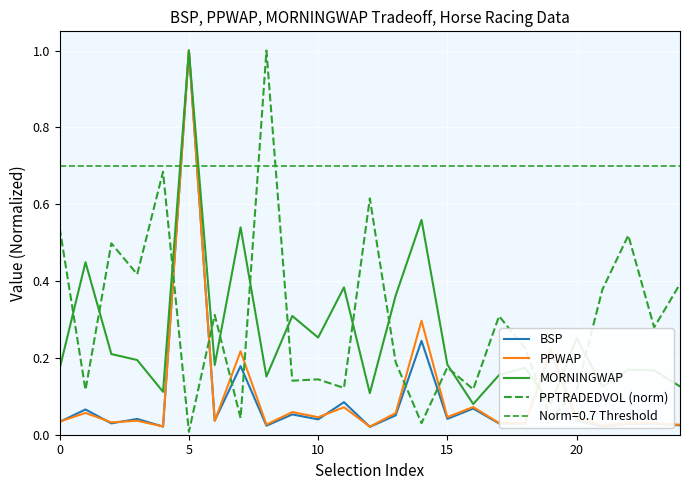

What is the difference between the maximum and minimum values in the PPWAP series?

1.0